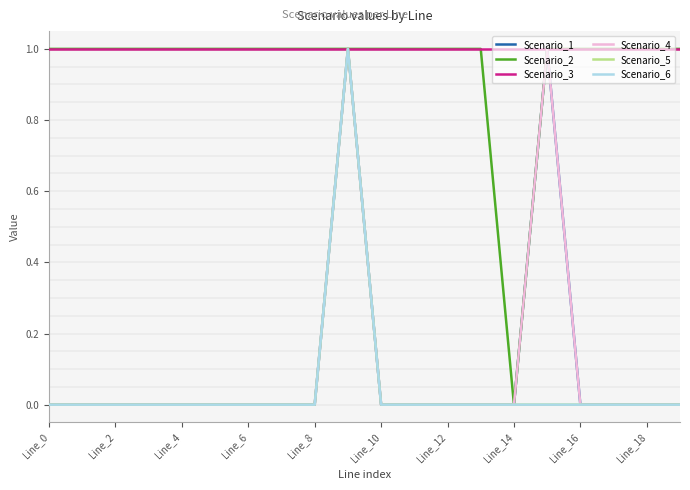

True or false: Scenario_2 and Scenario_6 intersect in this chart.

False